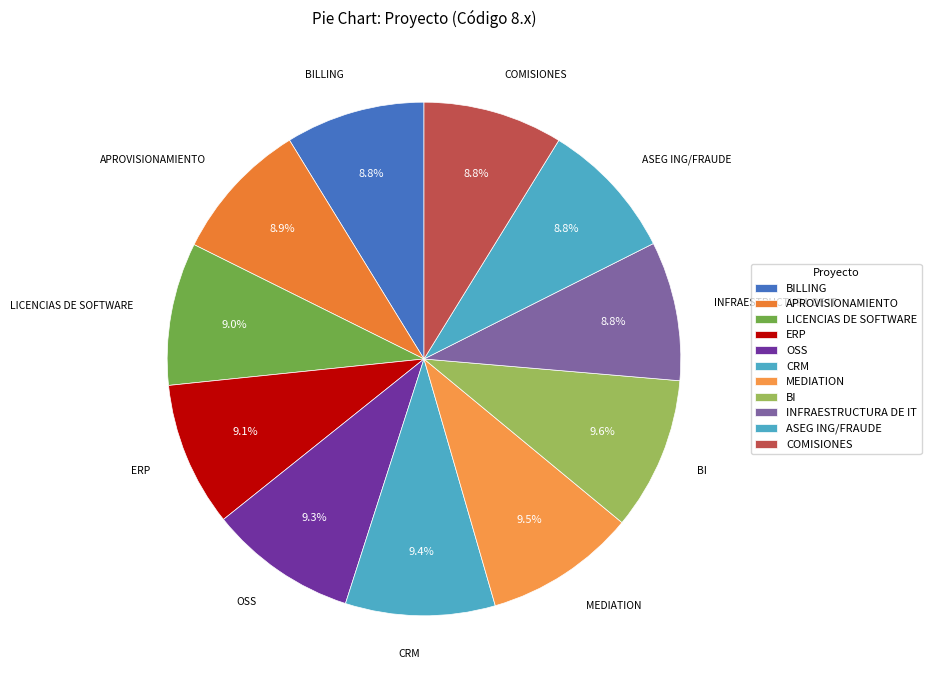

What percentage do BILLING and CRM together represent?

18.2%